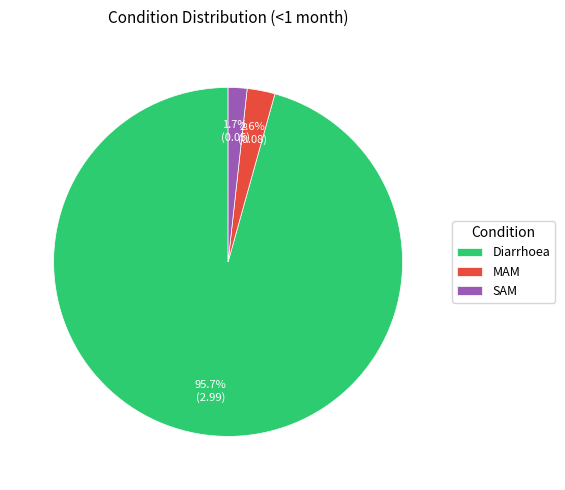

To the nearest percent, what portion does MAM represent?

3%